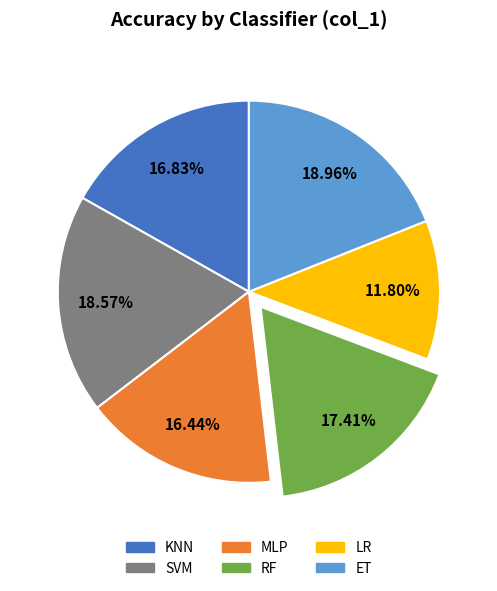

What percentage is NOT represented by RF?

82.6%